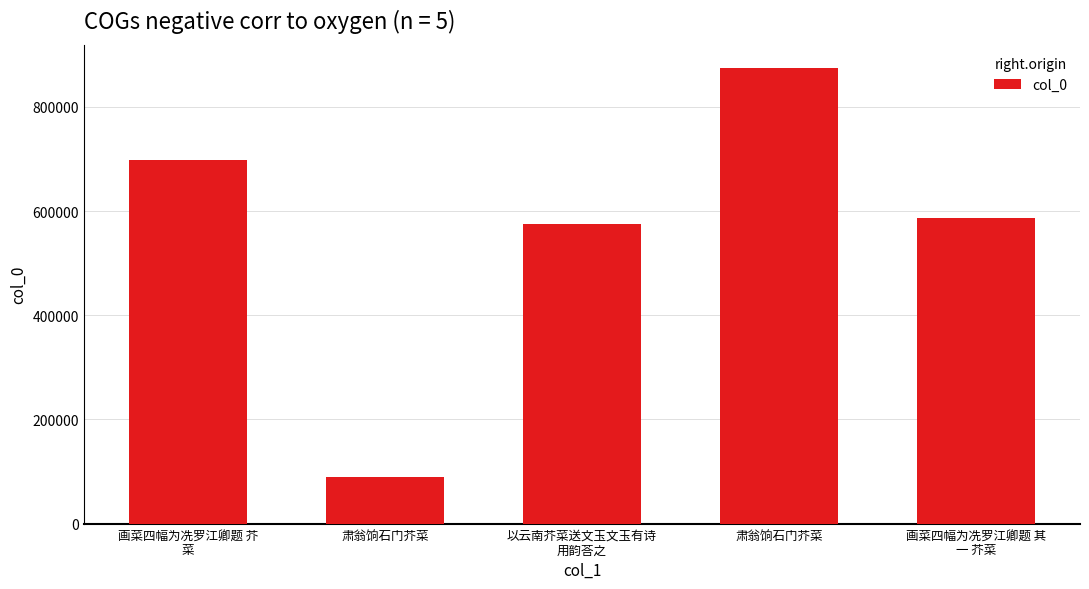

At which label does the data first exceed 587140?

画菜四幅为冼罗江卿题 芥
菜